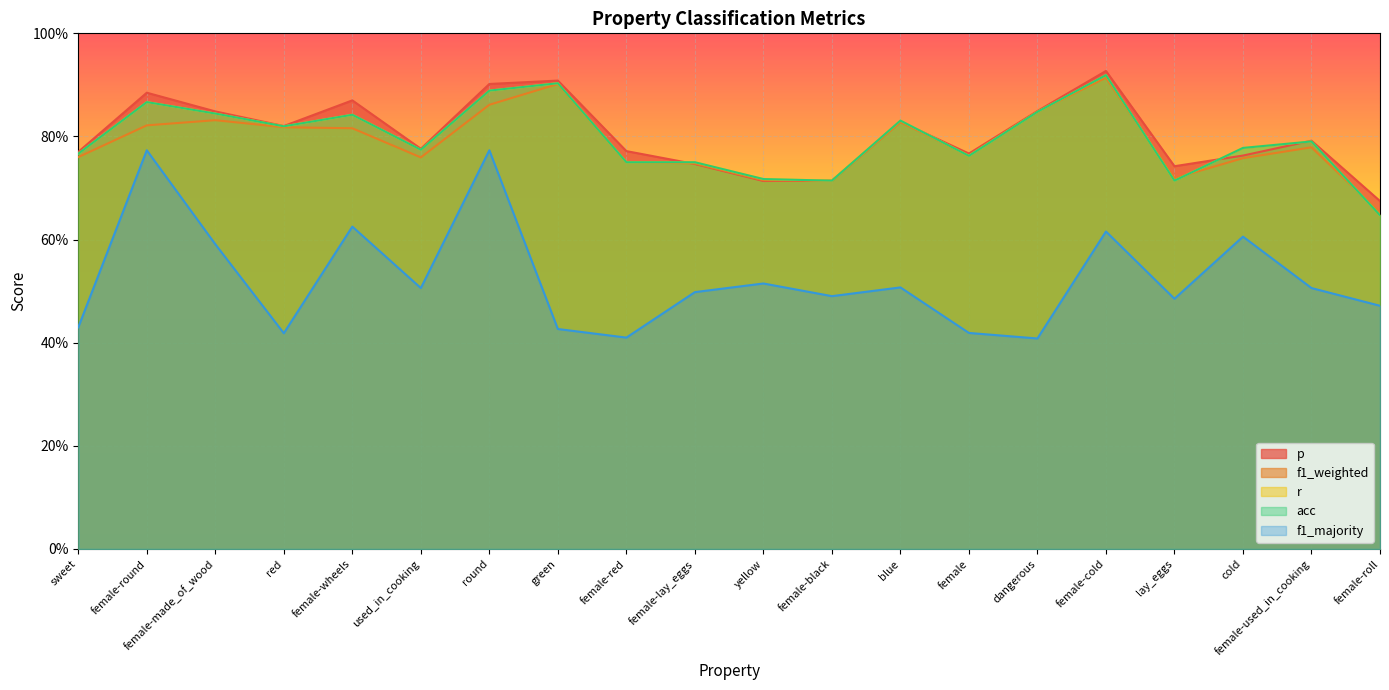

The acc series shows 0.8 at used_in_cooking. True or false?

True